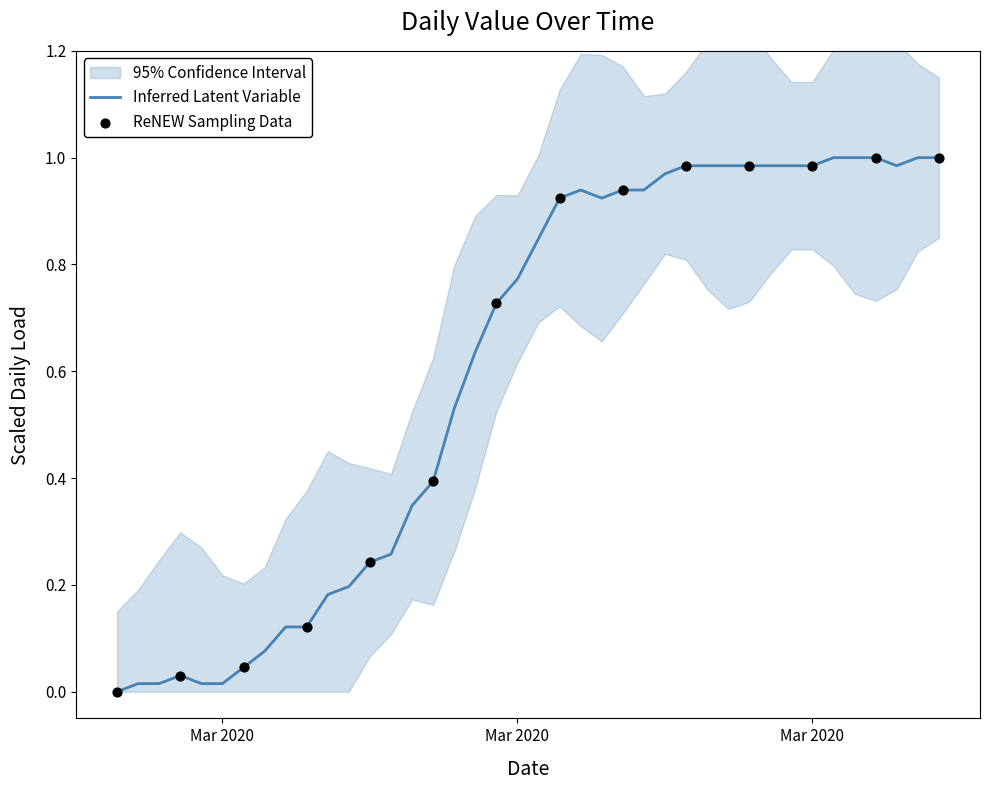

What is the change in value from 2020-03-08 to 2020-04-04?

+0.8